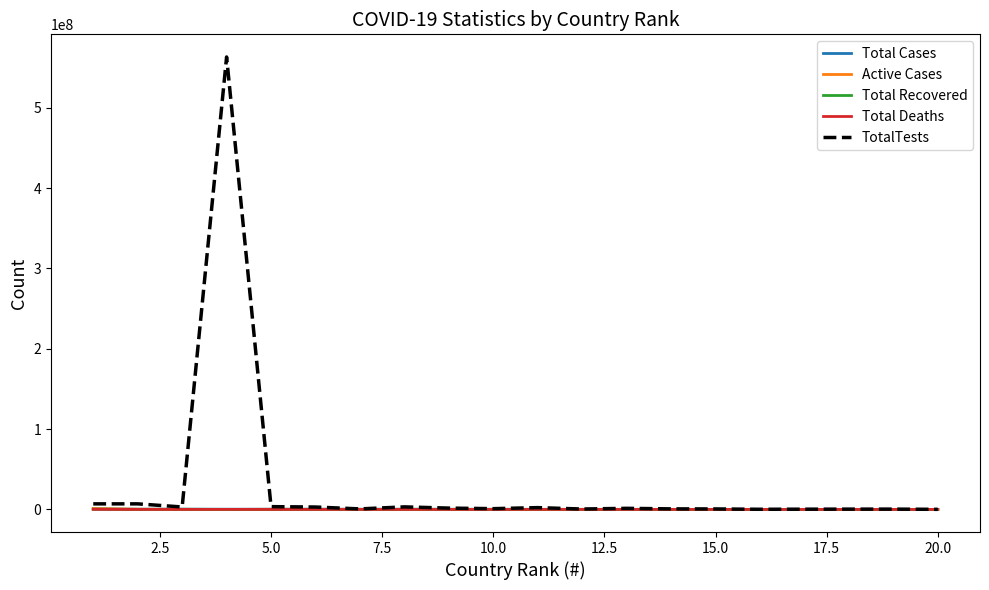

Which series has the widest spread of values?

TotalTests